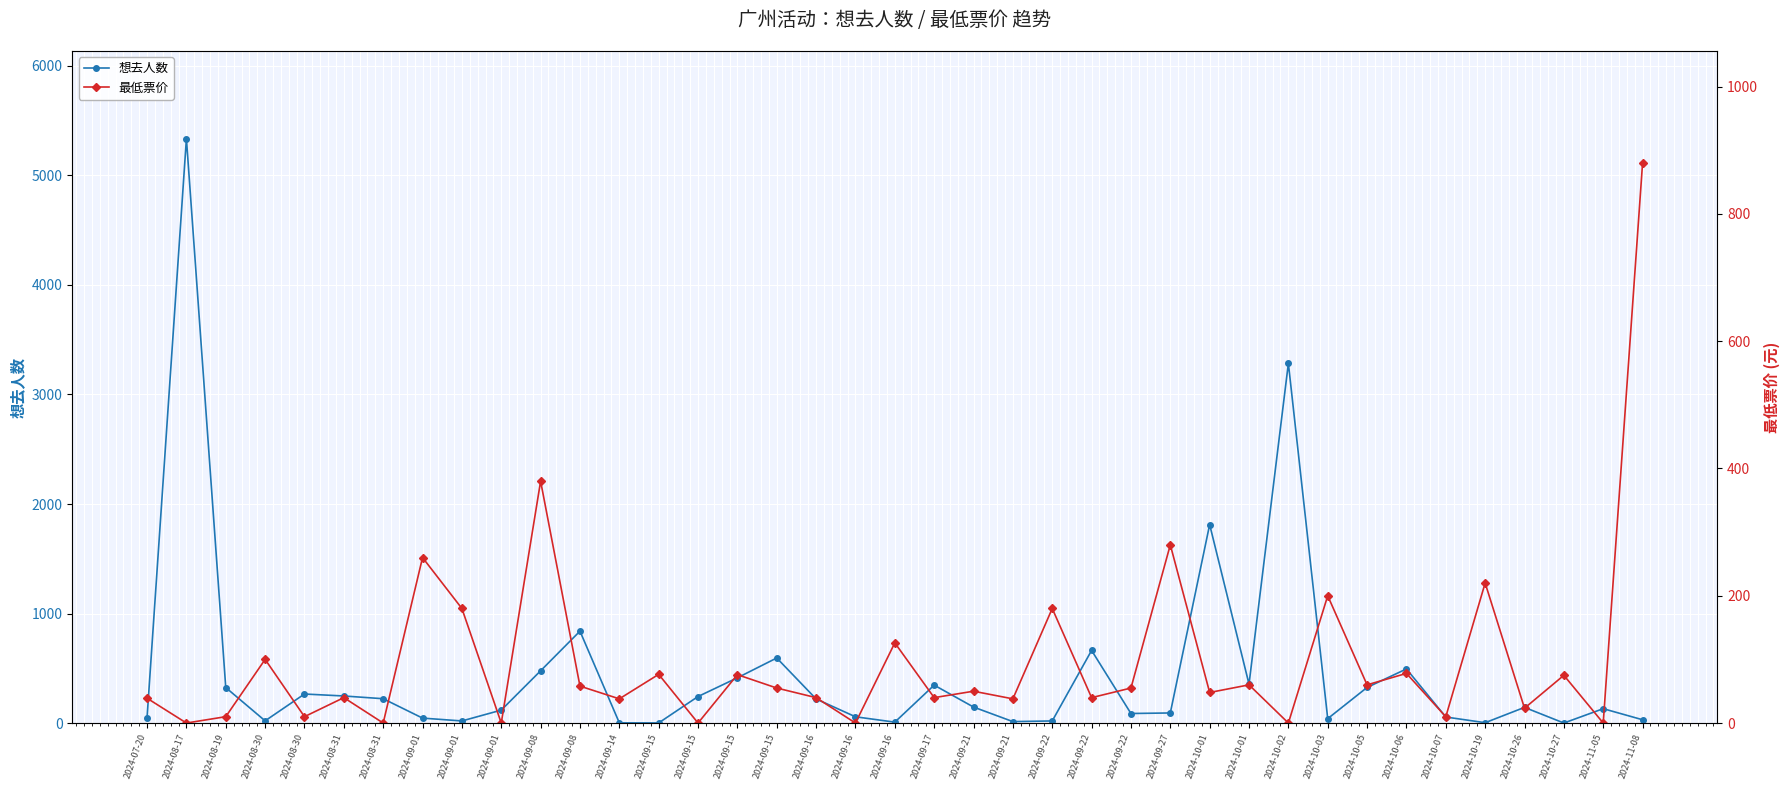

True or false: 最低票价 has more than 1 points higher than both neighbors.

True